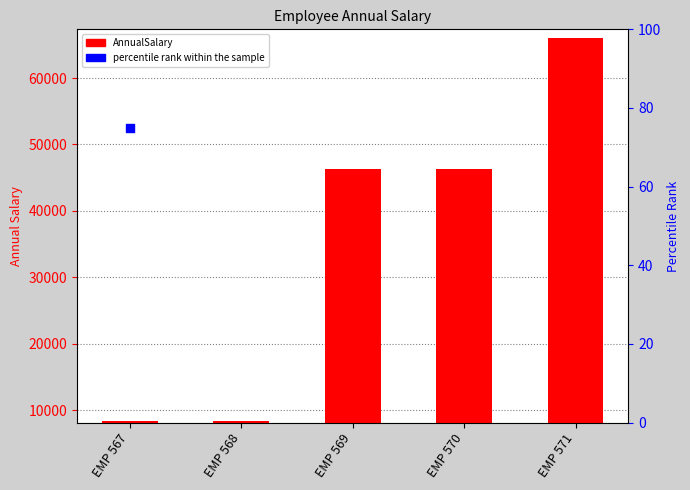

What is the ratio of the value at EMP 571 to the value at EMP 568?

7.8